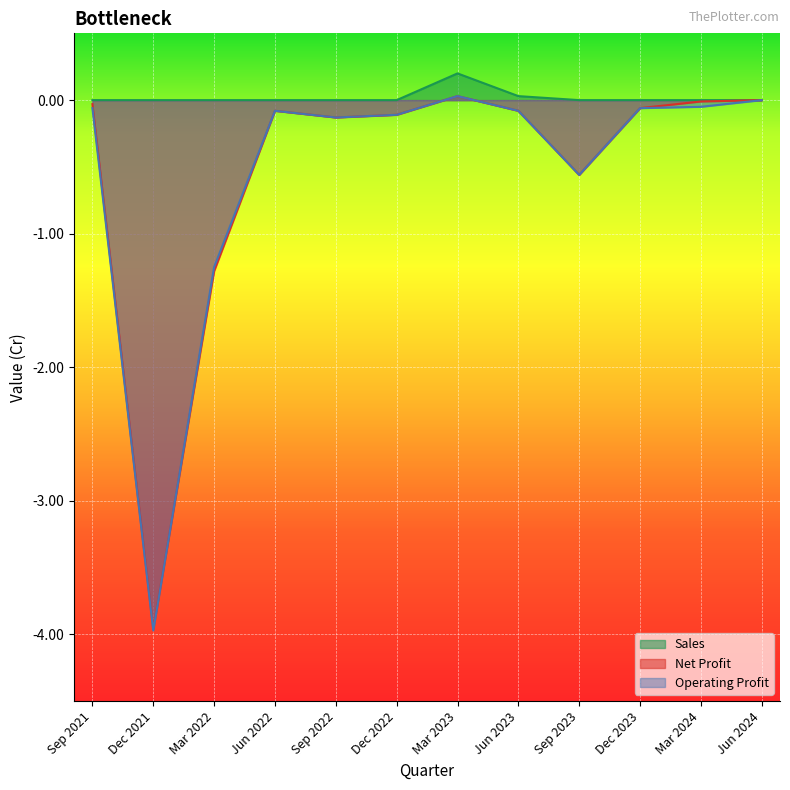

The Net Profit series shows -0.1 at Sep 2022. True or false?

True